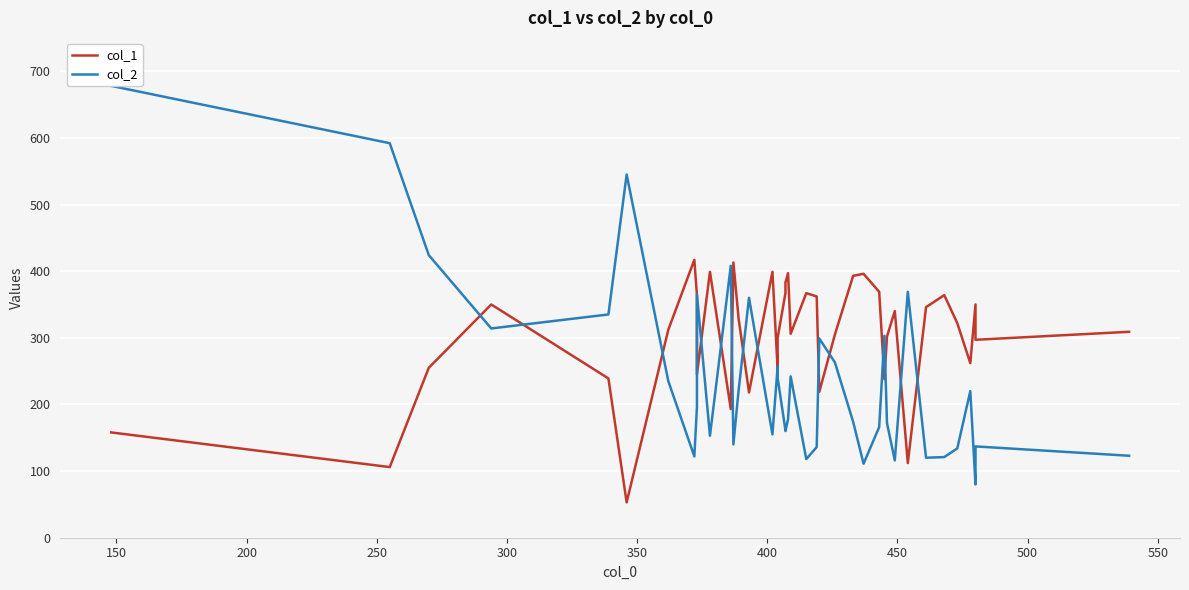

True or false: col_1 has more than 2 points higher than both neighbors.

True